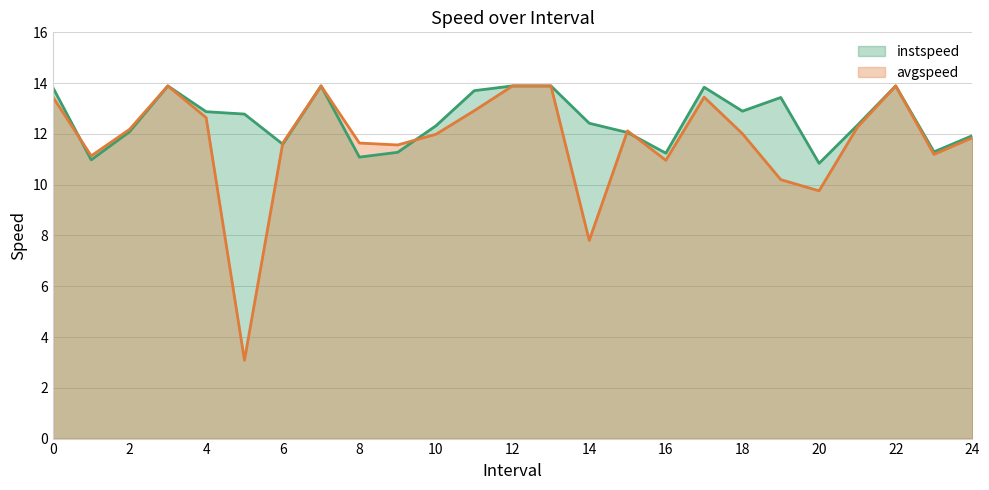

What is the difference between the highest and lowest values at 0?

0.4